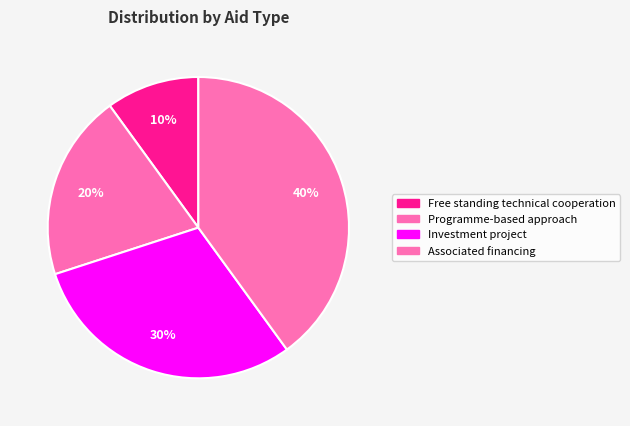

How many segments does this pie chart have?

4